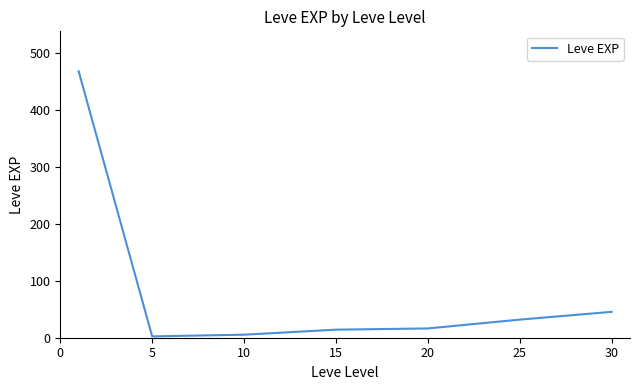

What is the greatest value displayed?

468.5